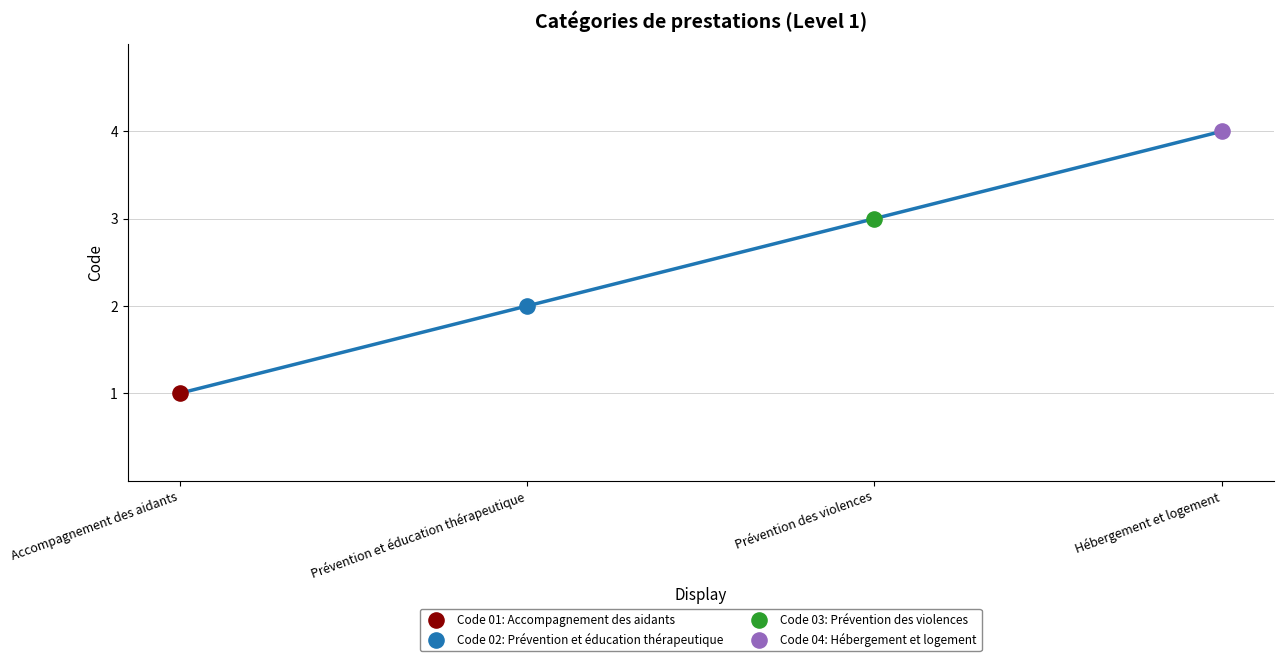

Between Prévention des violences and Accompagnement des aidants, which is larger?

Prévention des violences